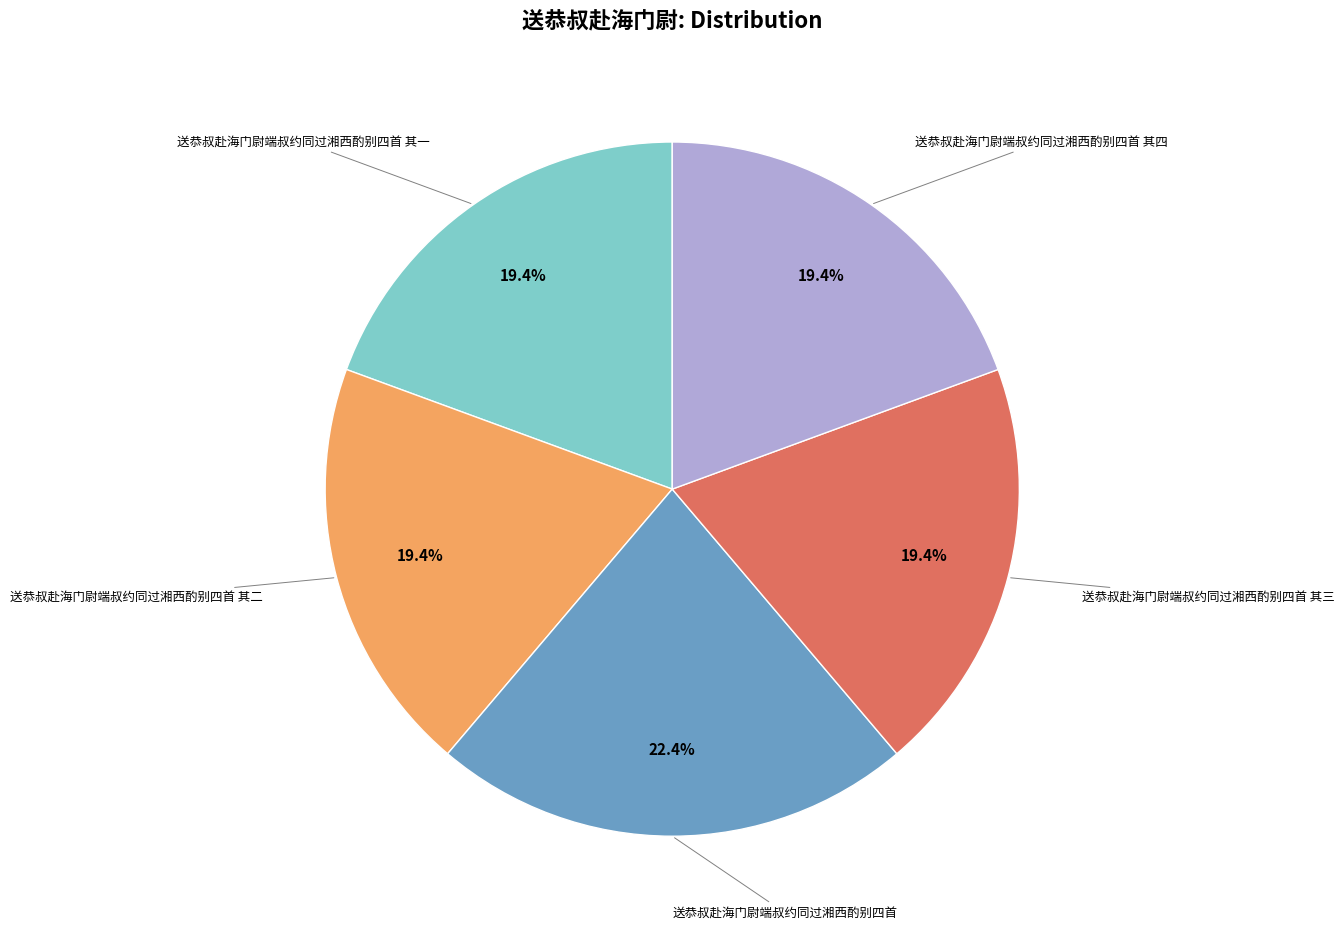

How many segments does this pie chart have?

5